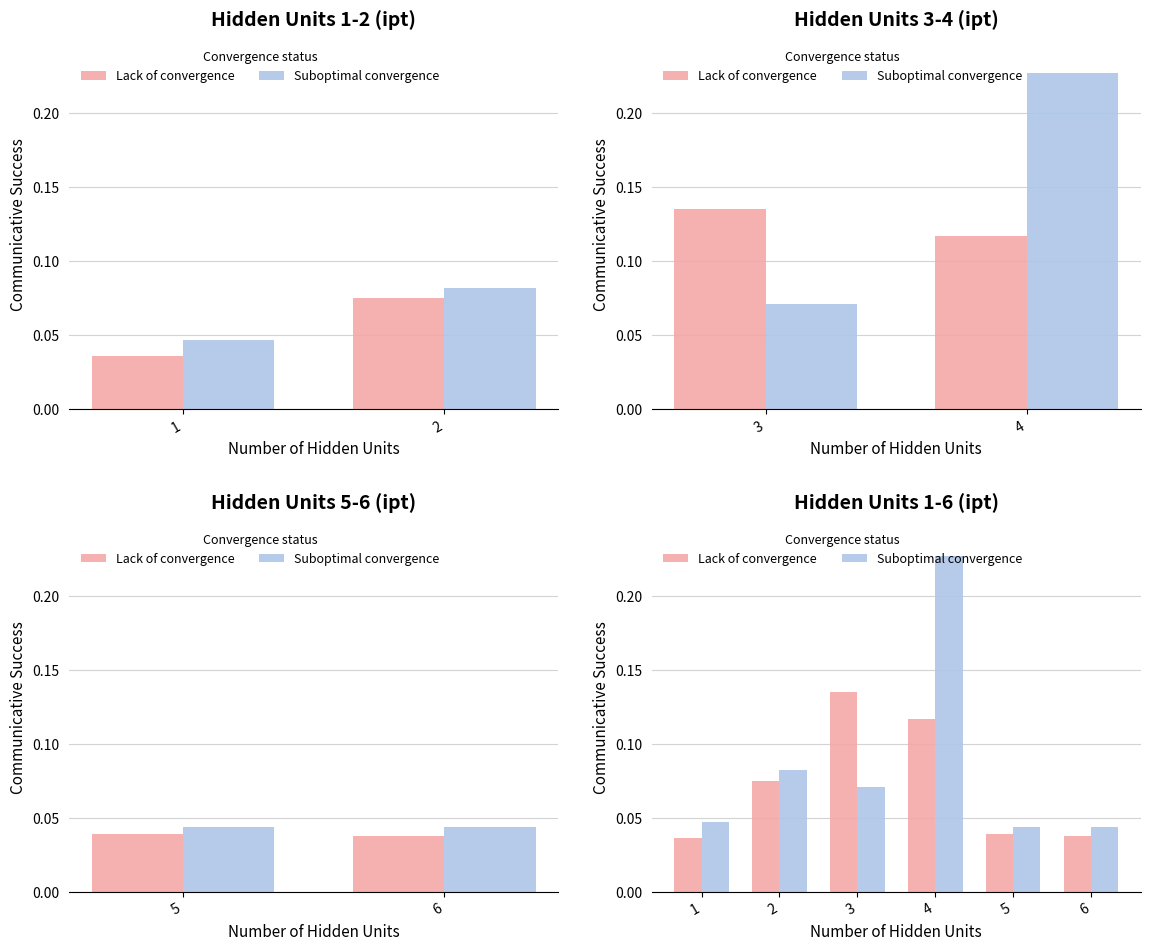

What is the approximate value of Lack of convergence at 2?

0.1